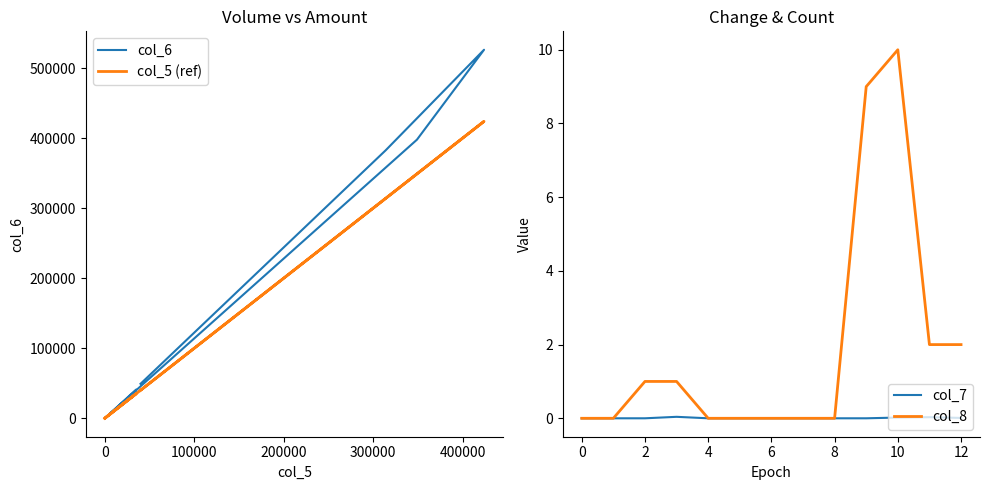

What is the average value of the col_6 series?

110499.2